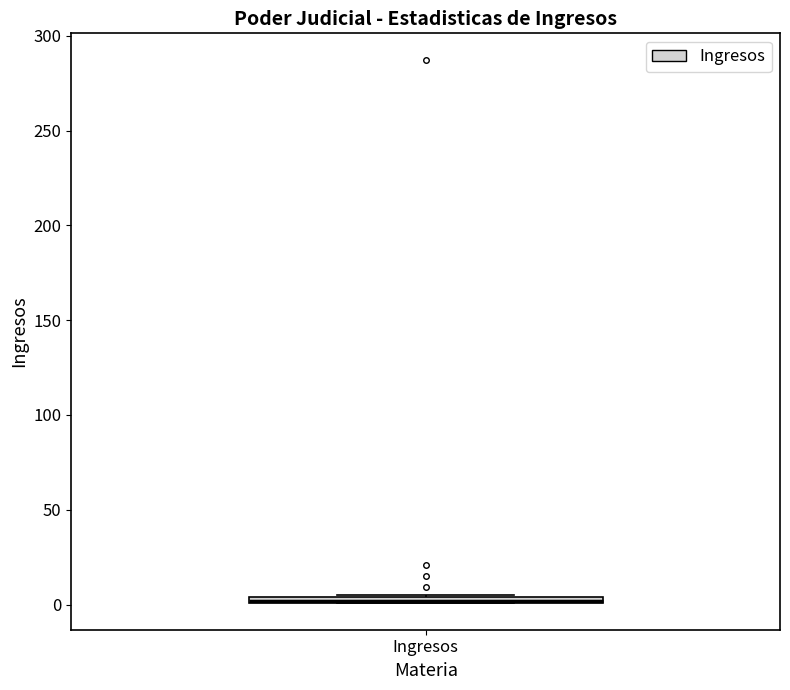

Where is the lower edge of the box for Ingresos on the y-axis? The values are not printed on the chart, so give them approximately, as read against the axis.

0